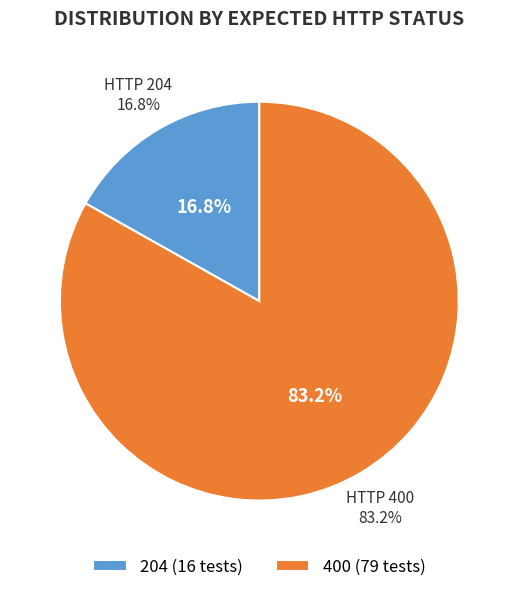

Do 204 and 400 together represent more than half of the pie?

Yes